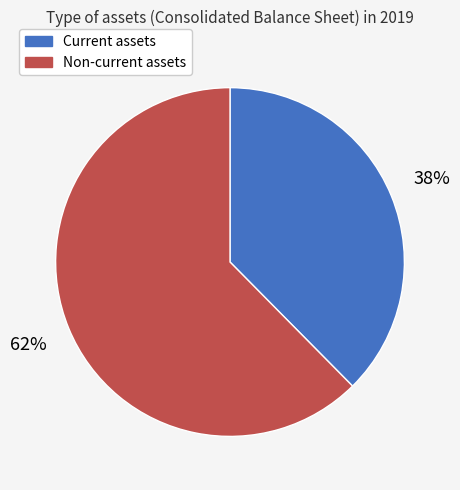

Which slice is the largest?

Non-current assets